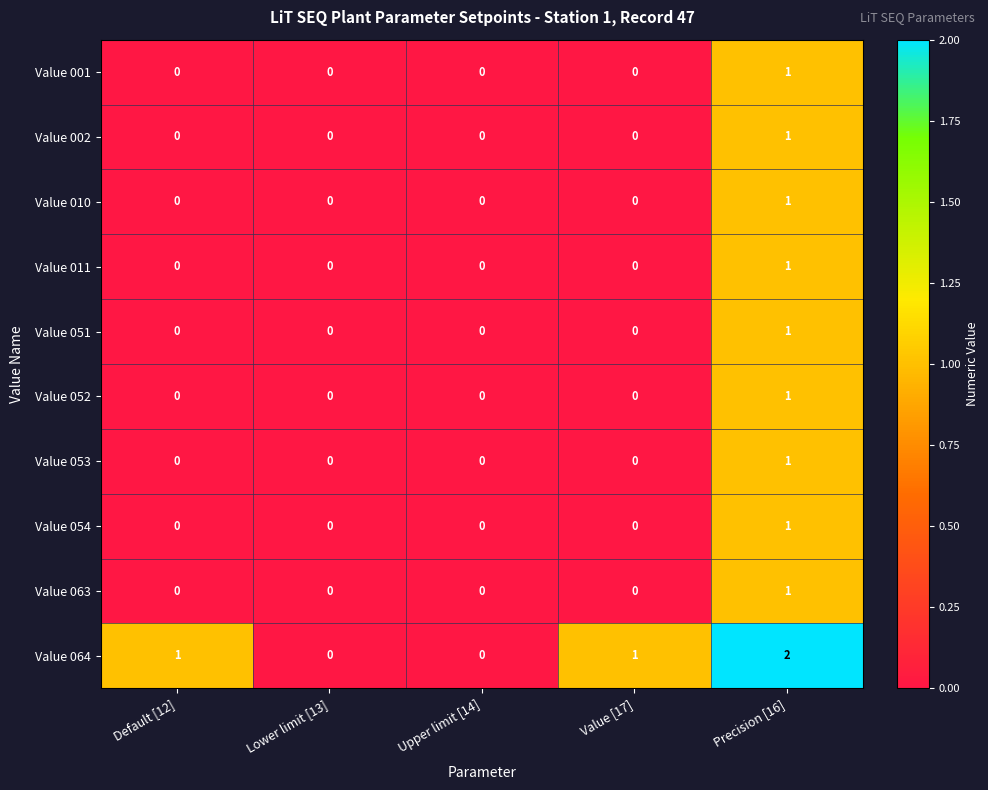

The value of Value 010 at Precision [16] is 0. True or false?

False